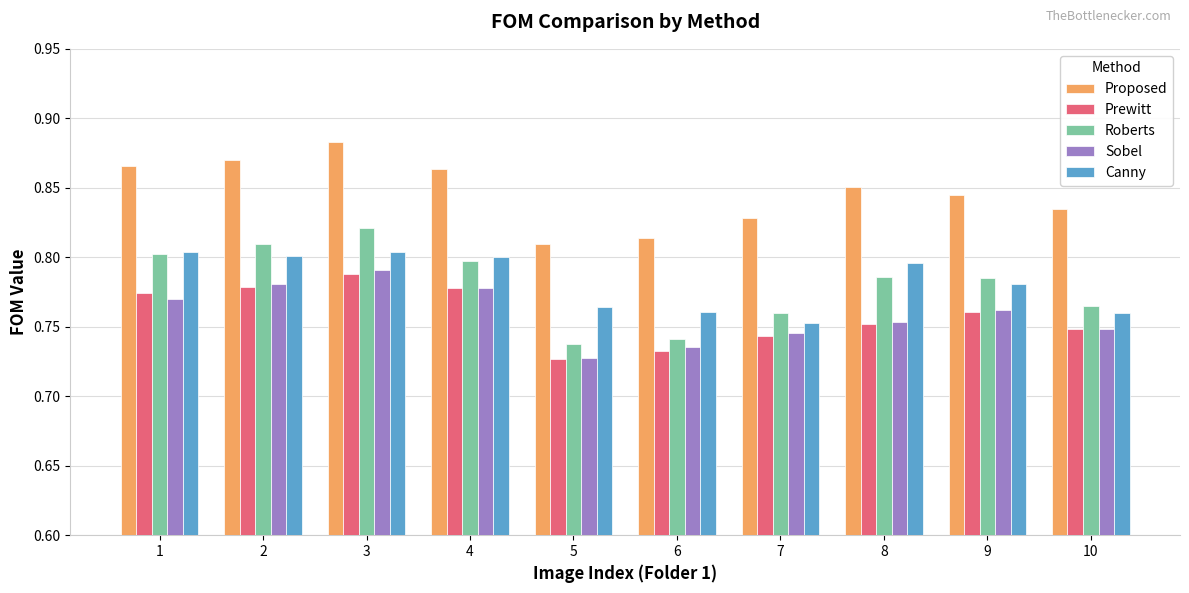

What is the sum of the Roberts values at 5 and 2?

1.5